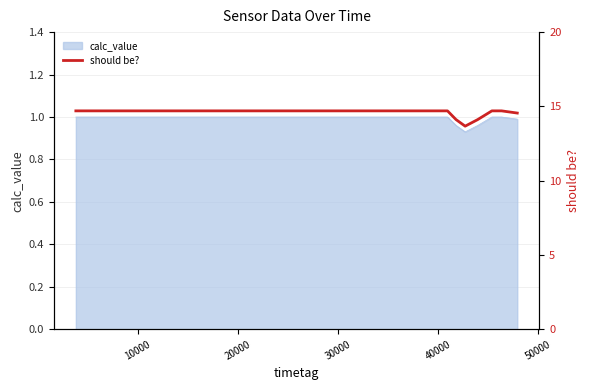

True or false: the data has more than 1 interior local peaks.

False